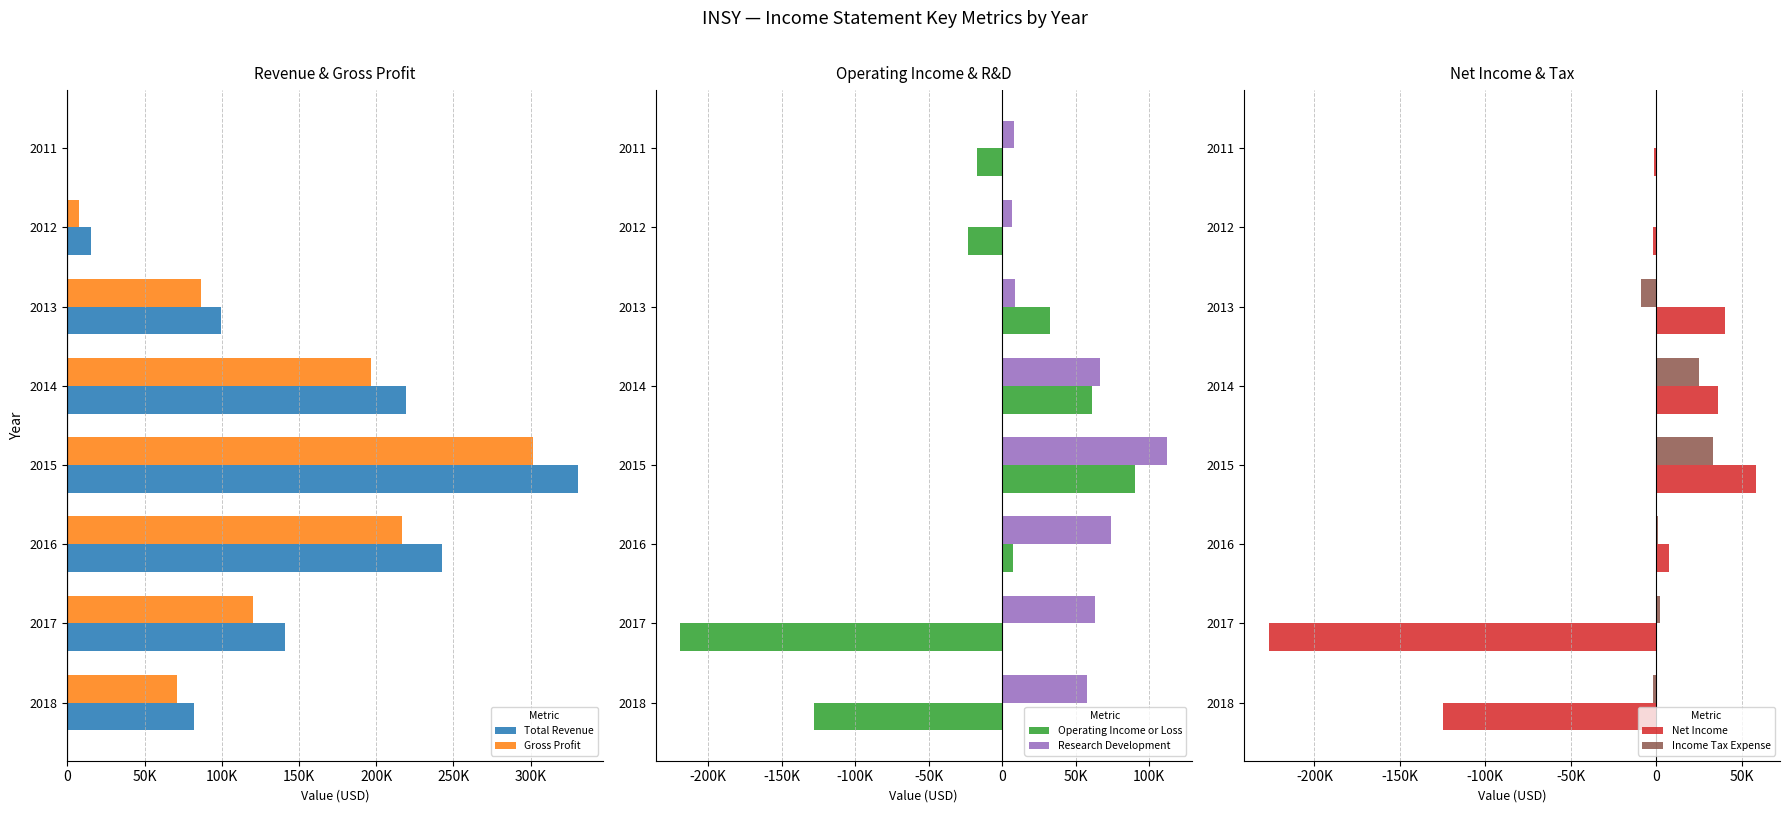

How many bars are there in total?

48